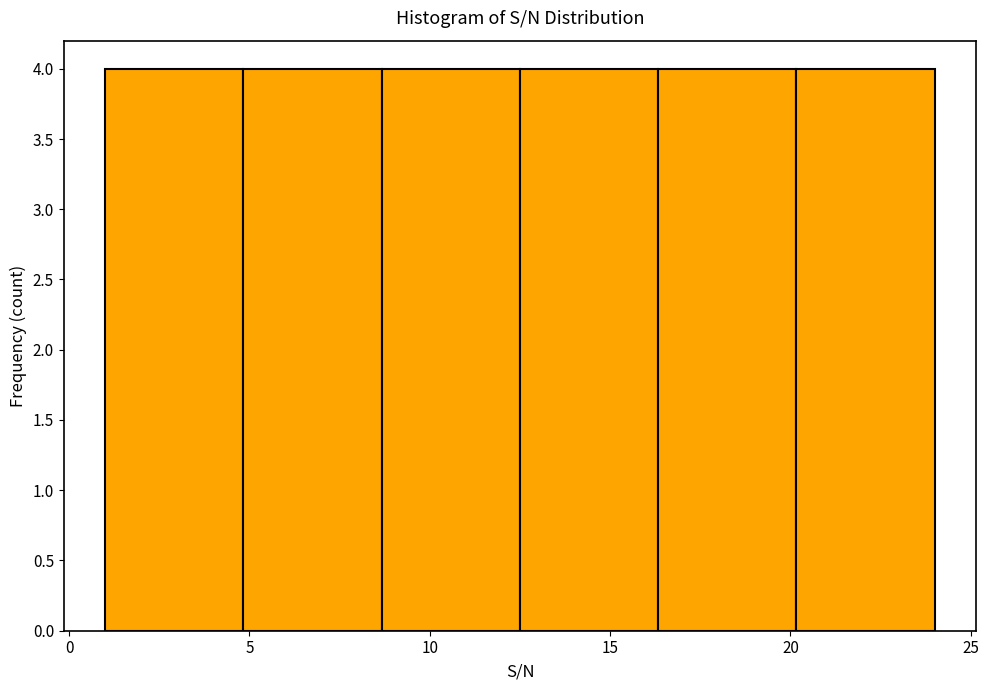

Reading left to right, list every bar in this chart as the range it spans on the x-axis followed by its height. Neither the bar edges nor the heights are printed on the chart, so give them approximately, as read against the axes.

1.0 to 5.0: 4
5.0 to 8.5: 4
8.5 to 12.5: 4
12.5 to 16.5: 4
16.5 to 20.0: 4
20.0 to 24.0: 4